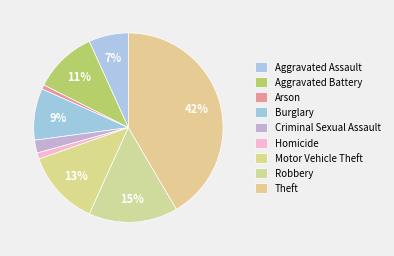

How many slices are in this pie chart?

9